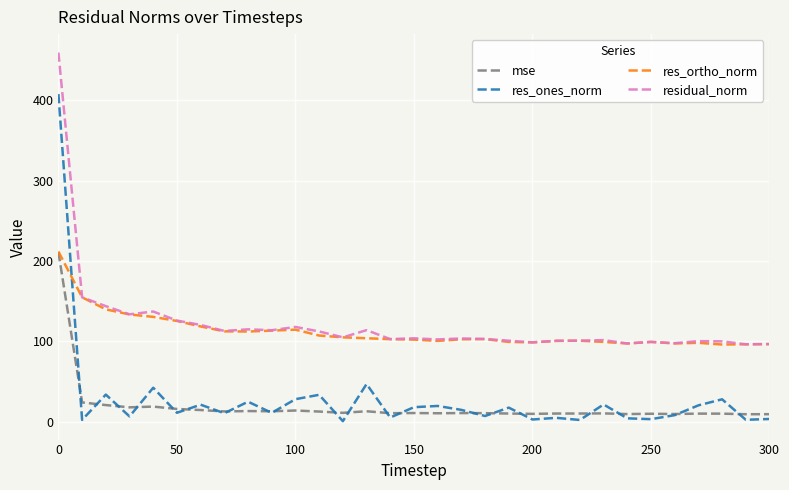

True or false: mse and residual_norm intersect in this chart.

False